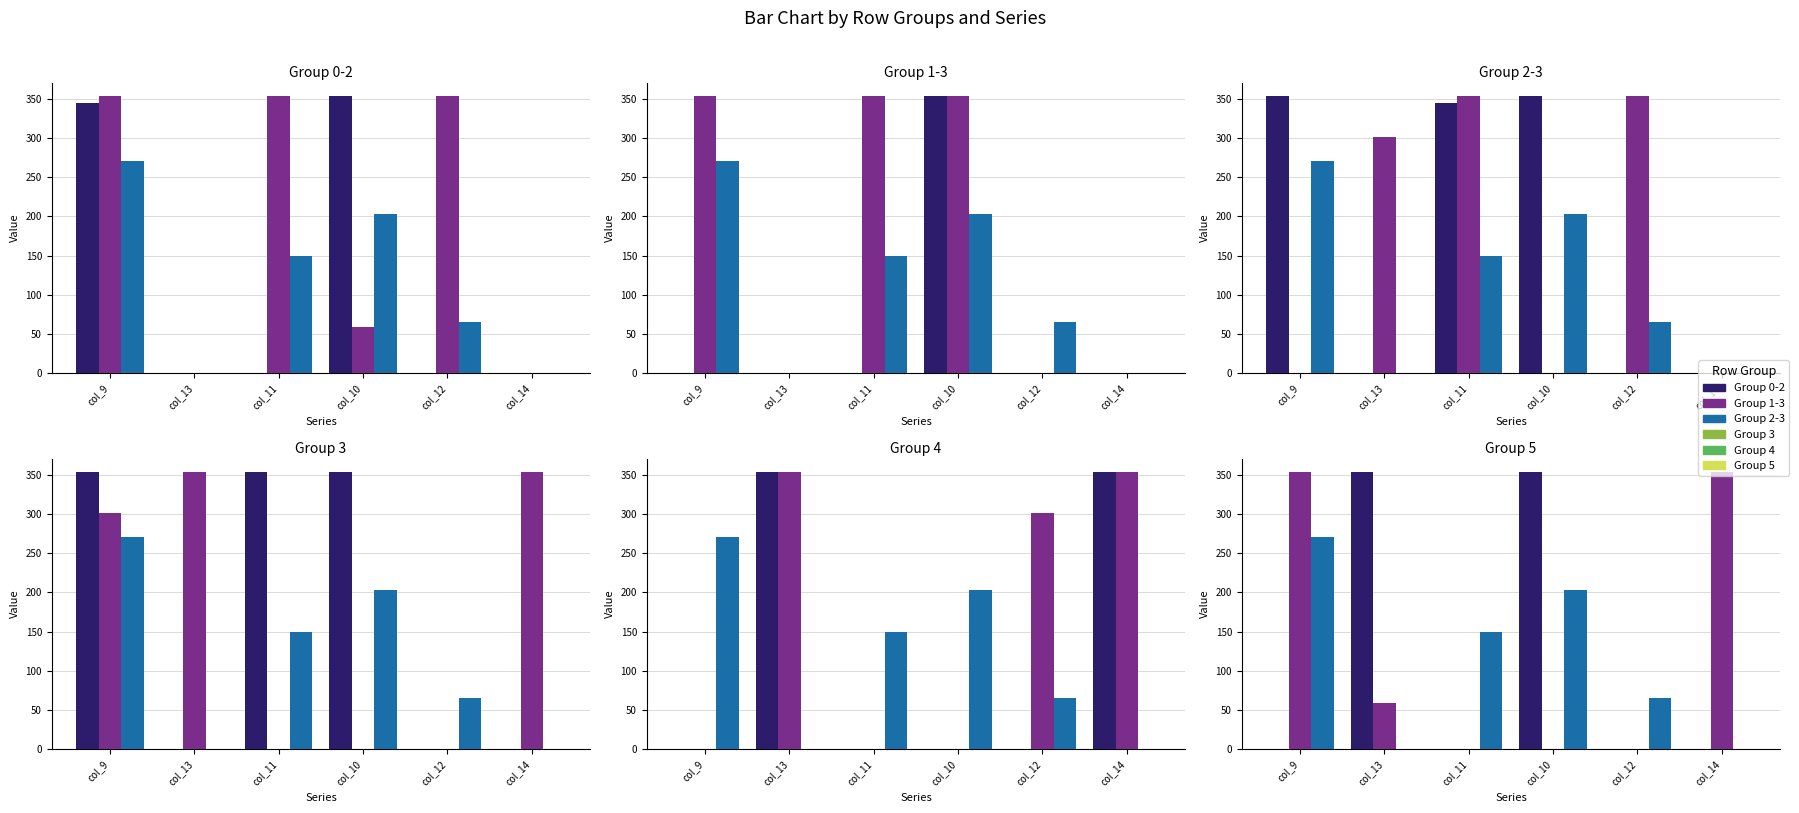

How many data points in col_9 are less than 271?

5